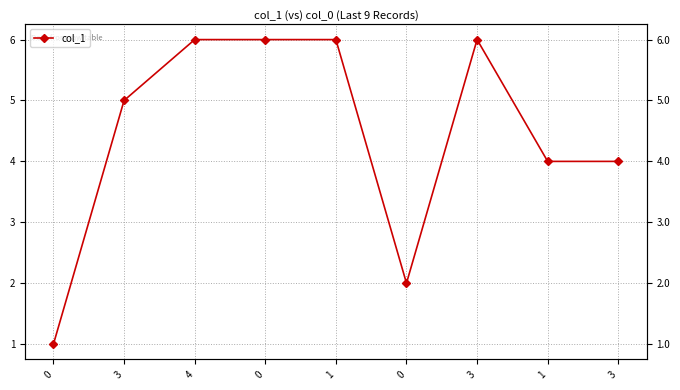

What is the ratio of the value at 1 to the value at 0?

3.0